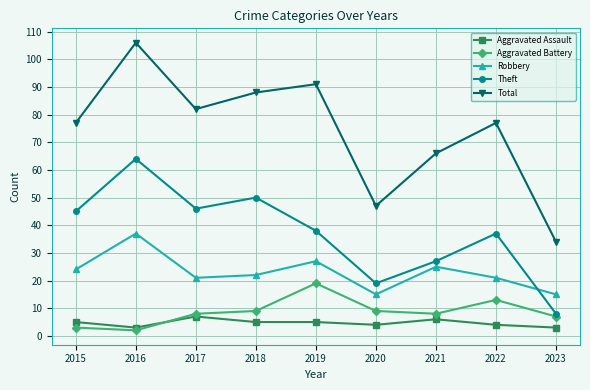

What is the minimum value for Aggravated Assault?

3